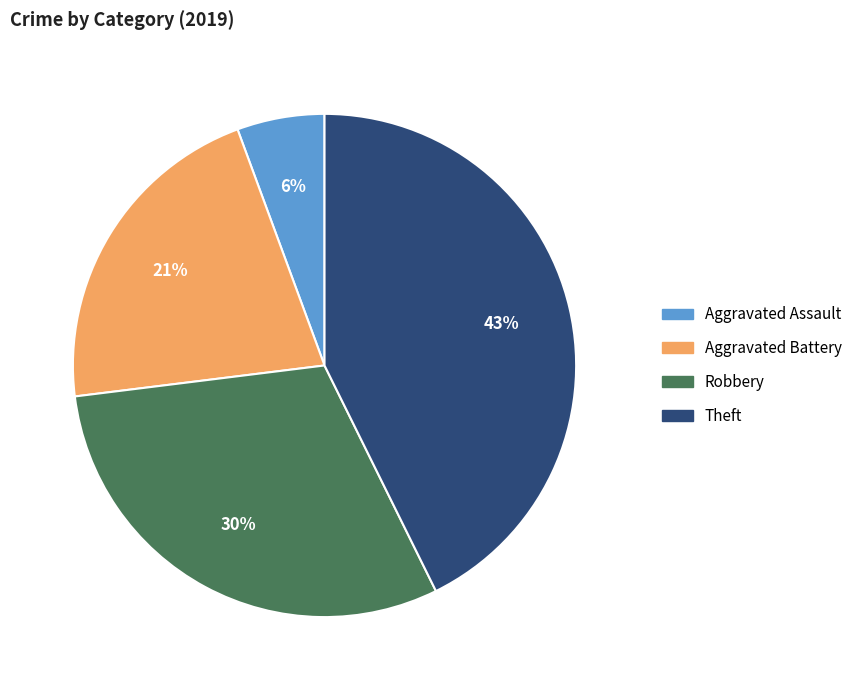

Between Aggravated Assault and Aggravated Battery, which is larger?

Aggravated Battery